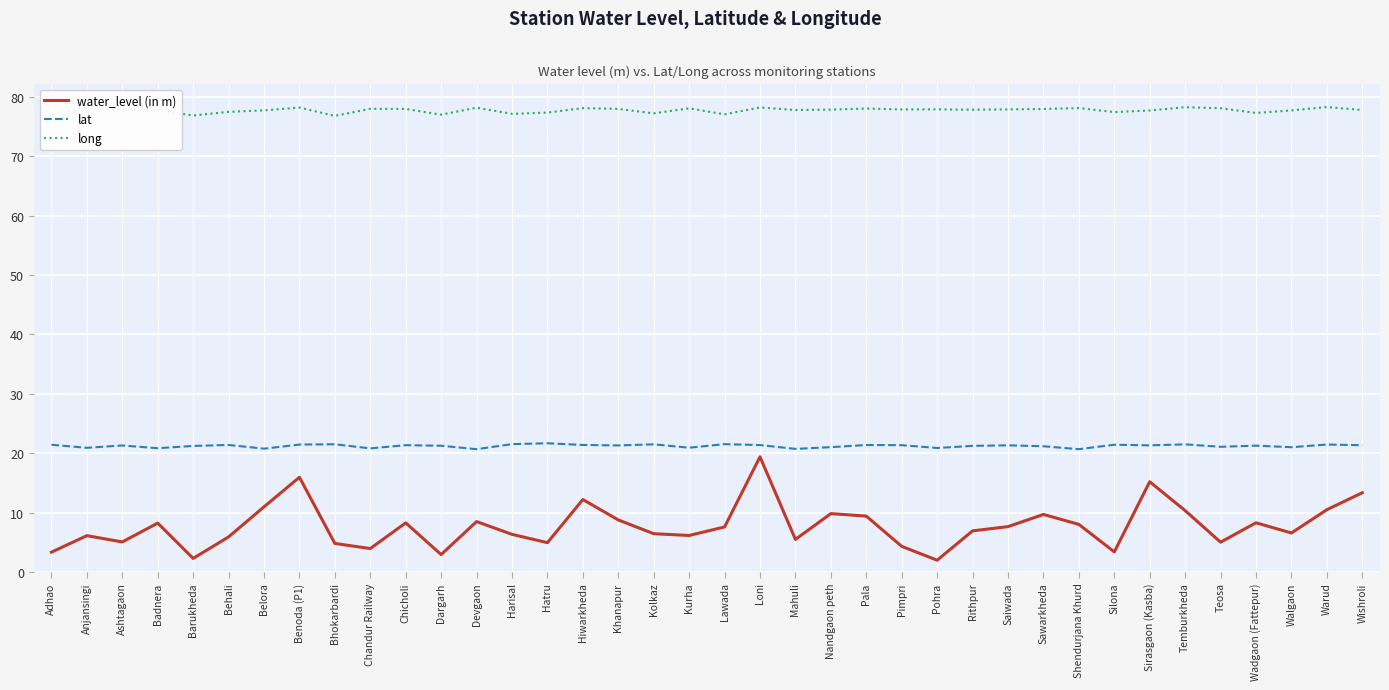

What is the difference between the maximum and minimum values in the water_level (in m) series?

17.4